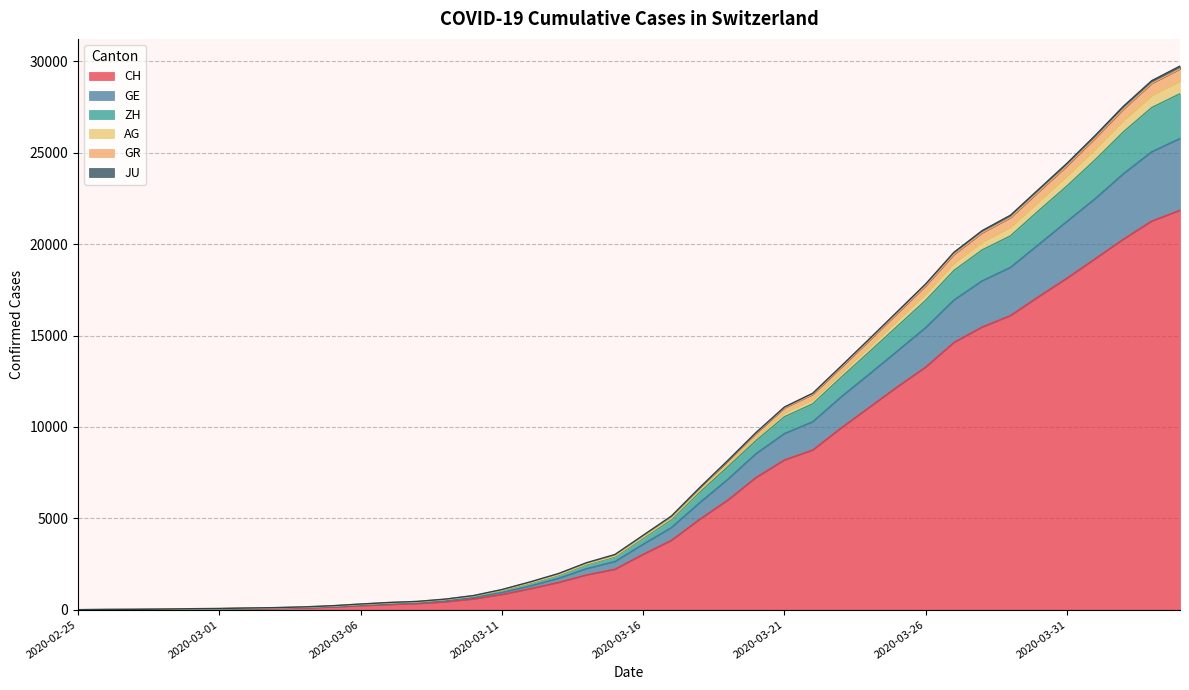

Is it true that CH equals 8194 at 2020-03-21?

True